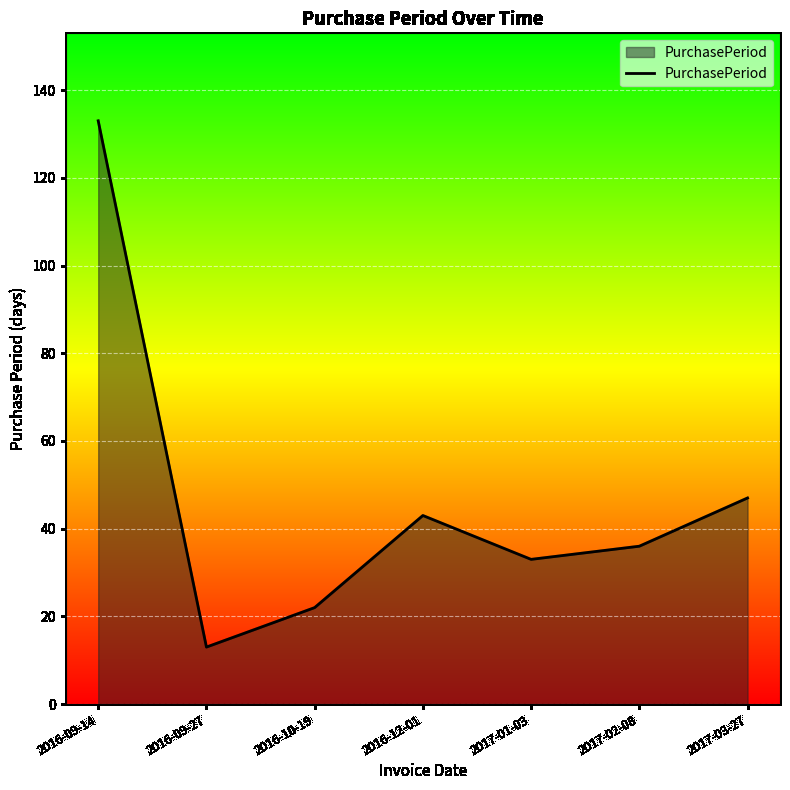

Where is the first local maximum?

2016-12-01